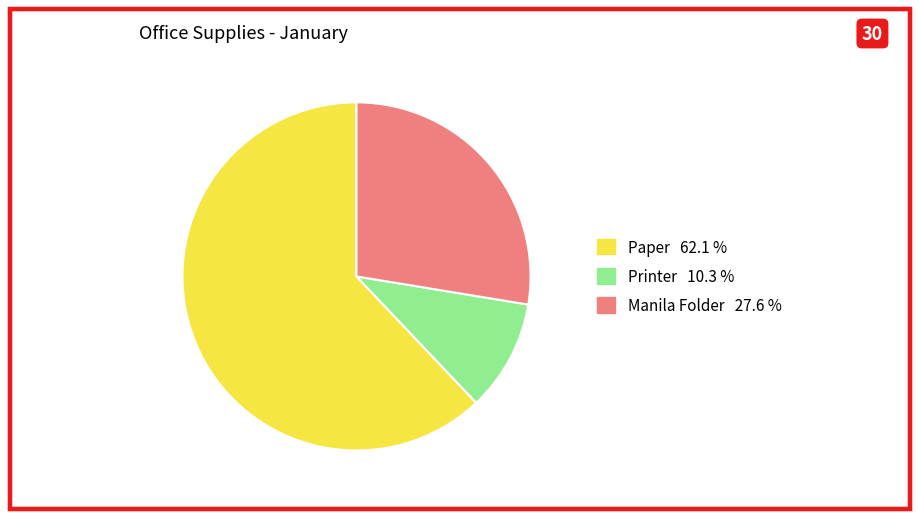

How many slices are in this pie chart?

3